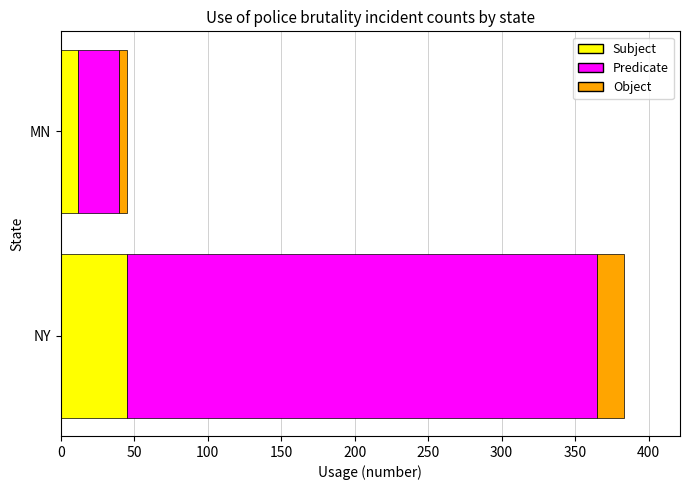

Is it true that Subject equals 45 at NY?

True